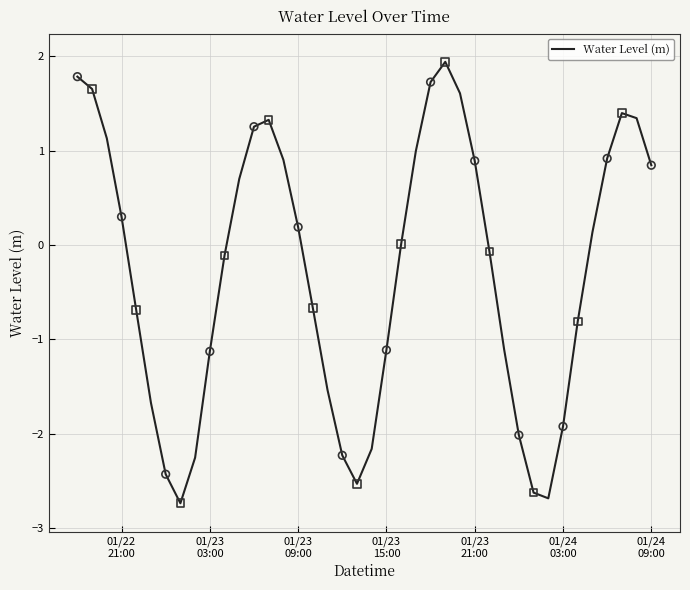

What is the minimum value shown in the chart?

-2.7